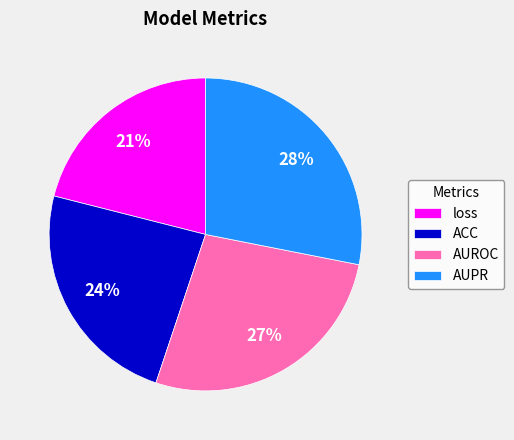

The ACC slice represents 24% of the pie. True or false?

True